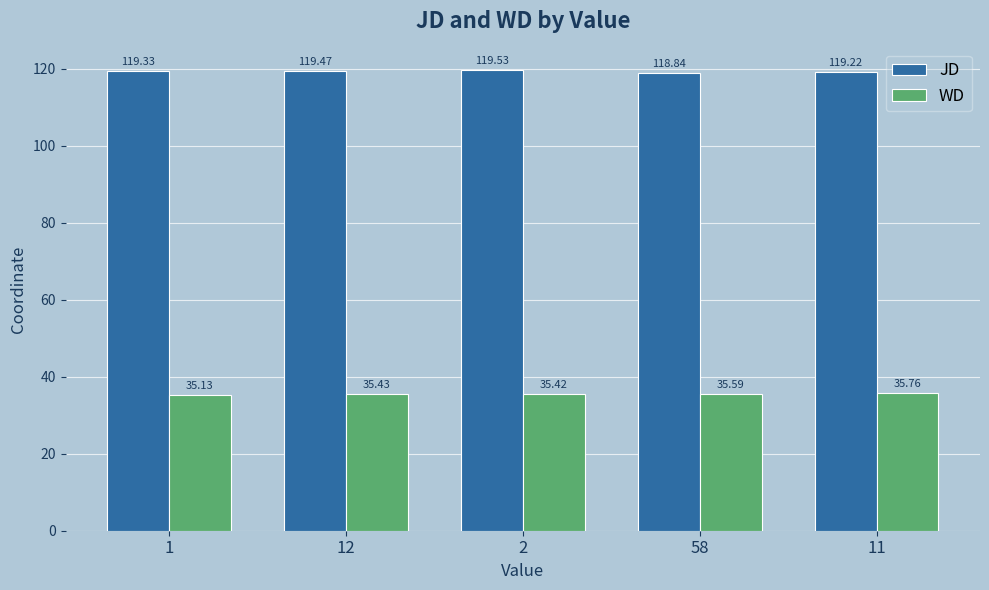

The value of WD at 12 is 63.5. True or false?

False